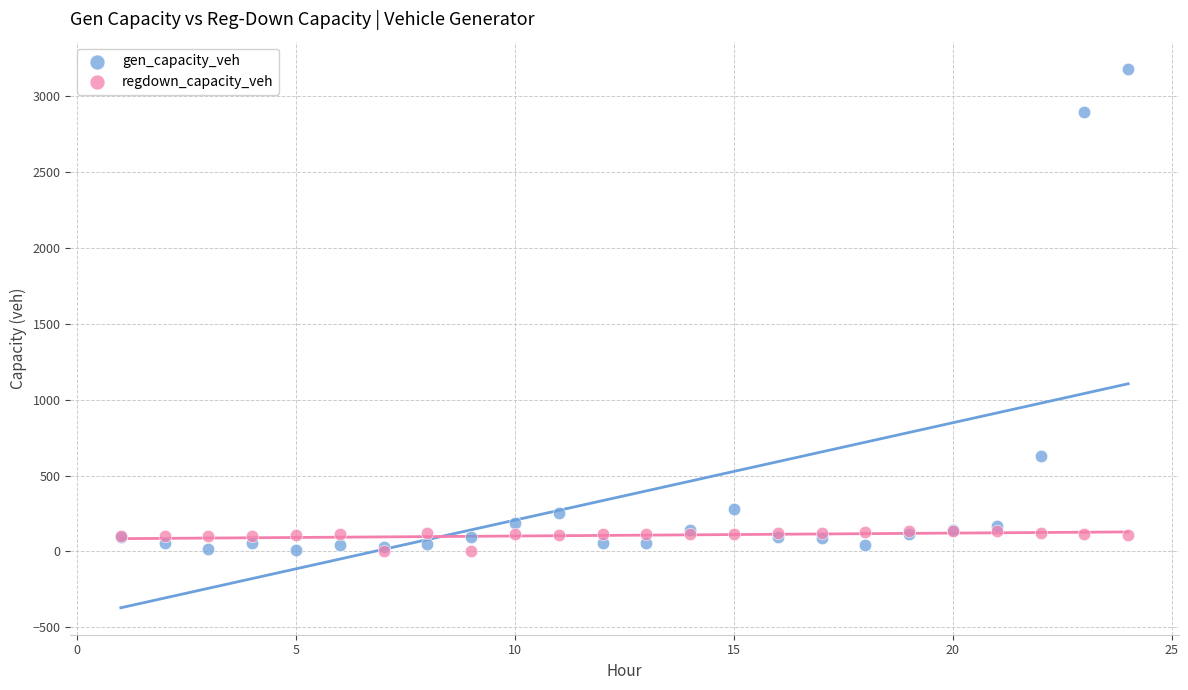

In the gen_capacity_veh series, what Y value is closest to 1596?

632.2